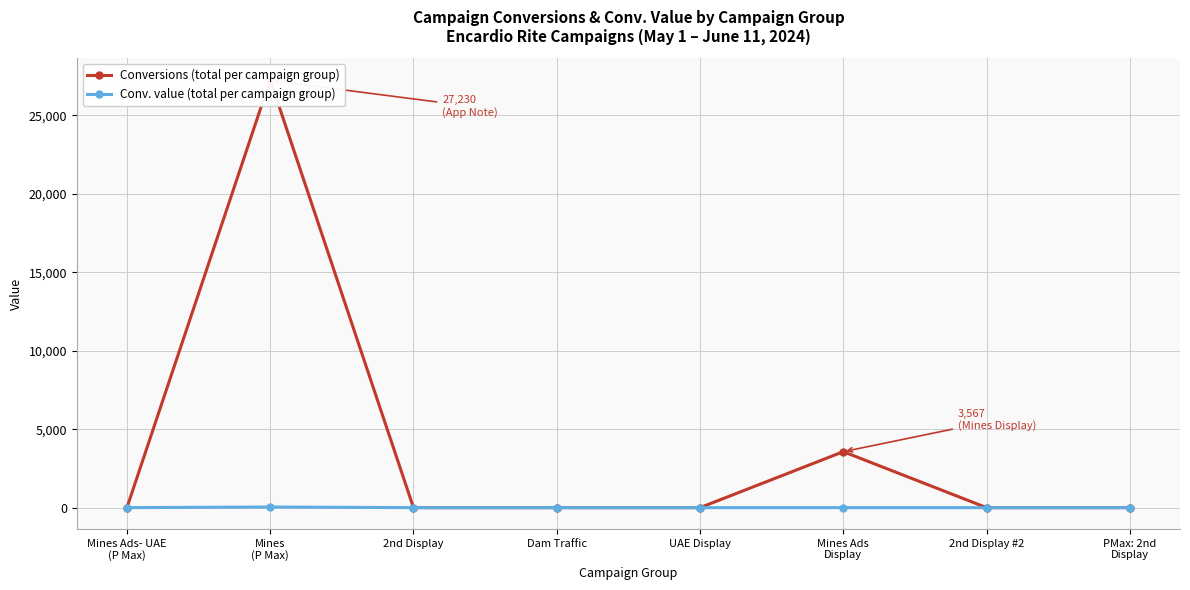

True or false: Conversions (total per campaign group) has a value of 1719.0 at Mines Ads
Display.

False